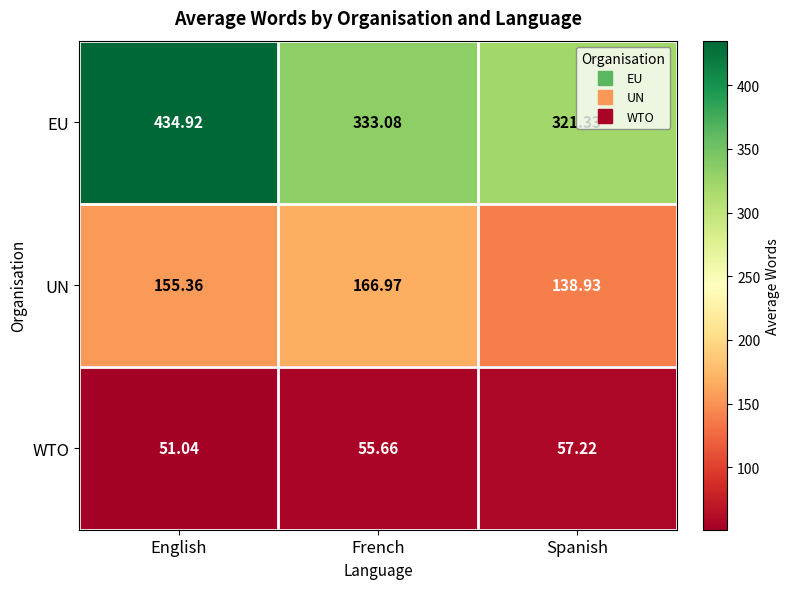

At which label does EU reach its peak?

English